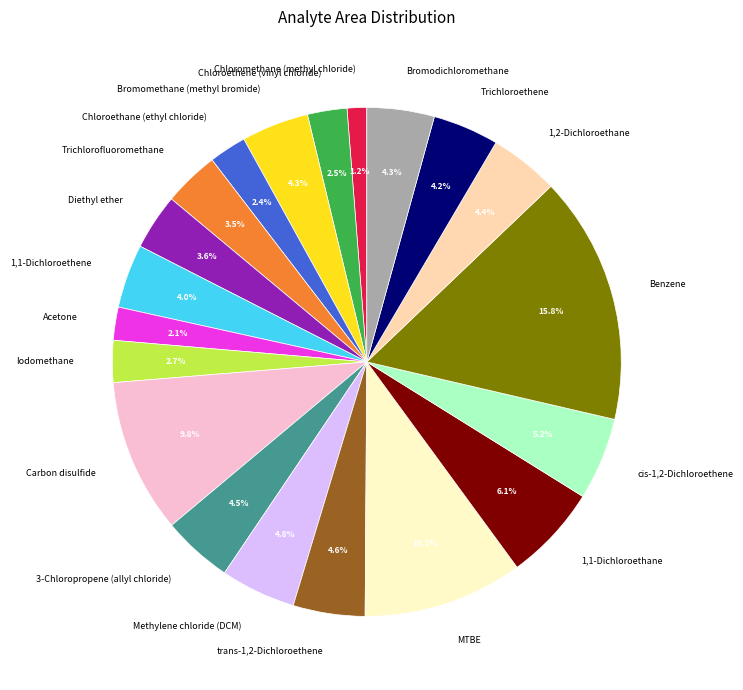

What is the ratio of the value at cis-1,2-Dichloroethene to the value at Benzene?

0.3